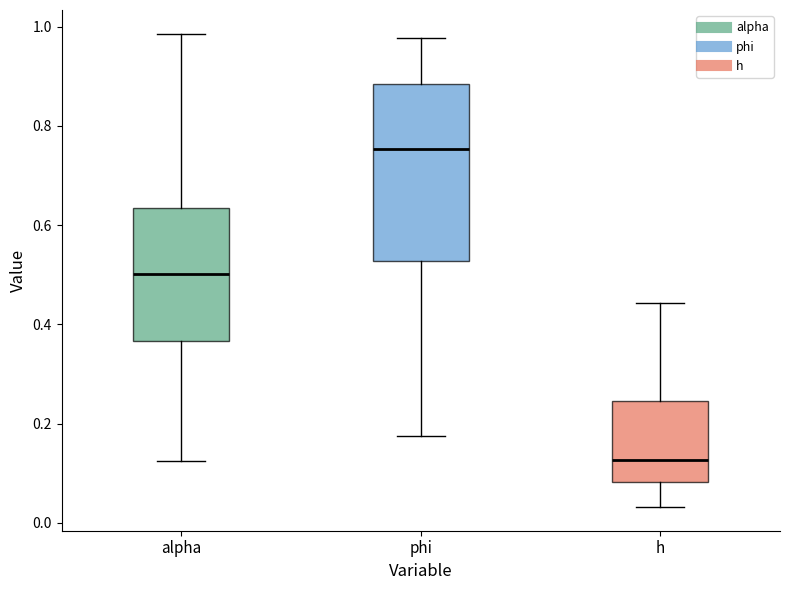

Reading left to right, read every box against the y-axis: the position of its median line, the range the box covers, and the ends of its whiskers. The values are not printed on the chart, so give them approximately, as read against the axis.

alpha: median 0.50, box 0.36 to 0.64, whiskers 0.12 to 0.98
phi: median 0.76, box 0.52 to 0.88, whiskers 0.18 to 0.98
h: median 0.12, box 0.08 to 0.24, whiskers 0.04 to 0.44